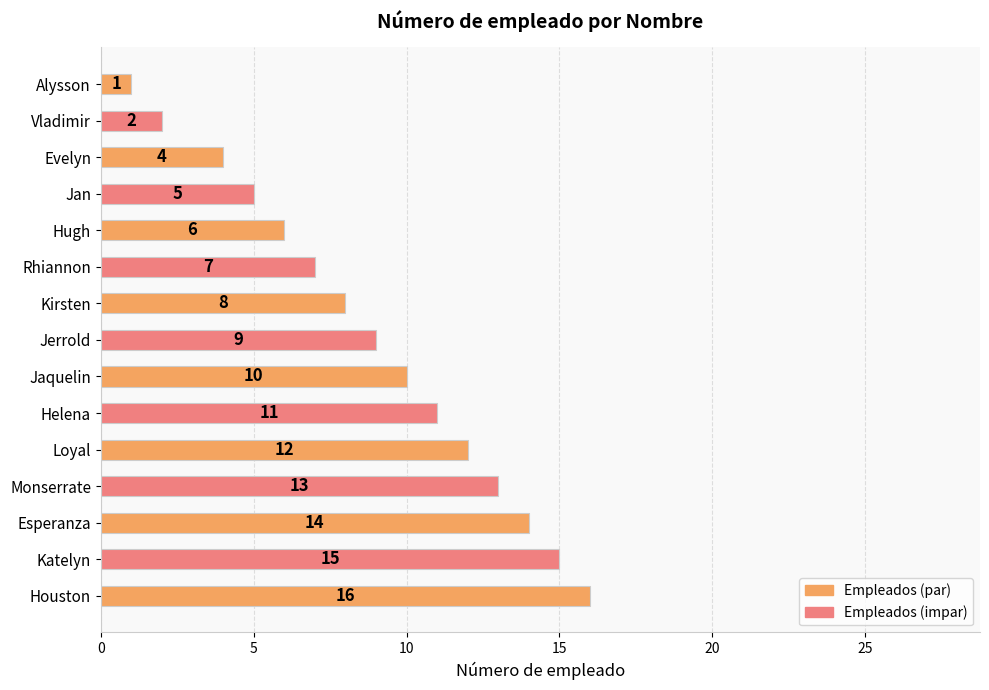

Reading top to bottom, what are all the values shown in this chart?

Alysson=1	Vladimir=2	Evelyn=4	Jan=5	Hugh=6	Rhiannon=7	Kirsten=8	Jerrold=9	Jaquelin=10	Helena=11	Loyal=12	Monserrate=13	Esperanza=14	Katelyn=15	Houston=16